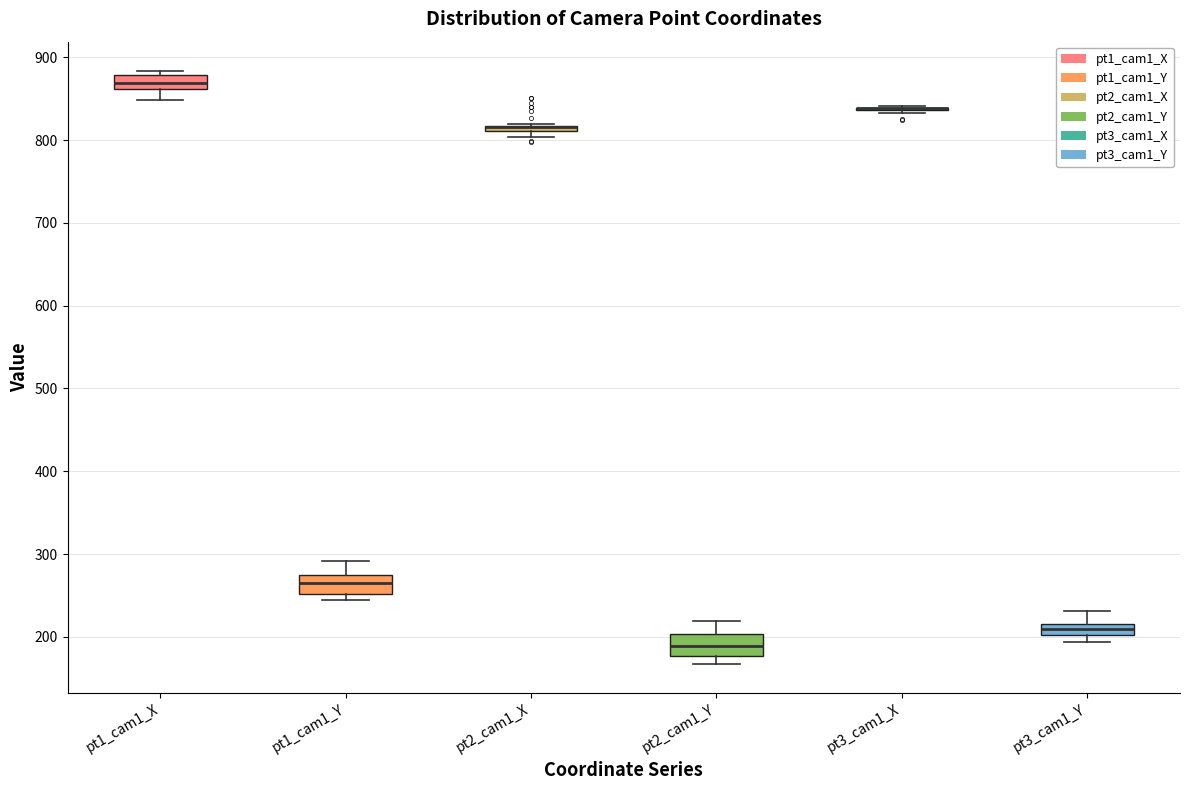

Where does the upper whisker of the box for pt2_cam1_Y end on the y-axis? The values are not printed on the chart, so give them approximately, as read against the axis.

220